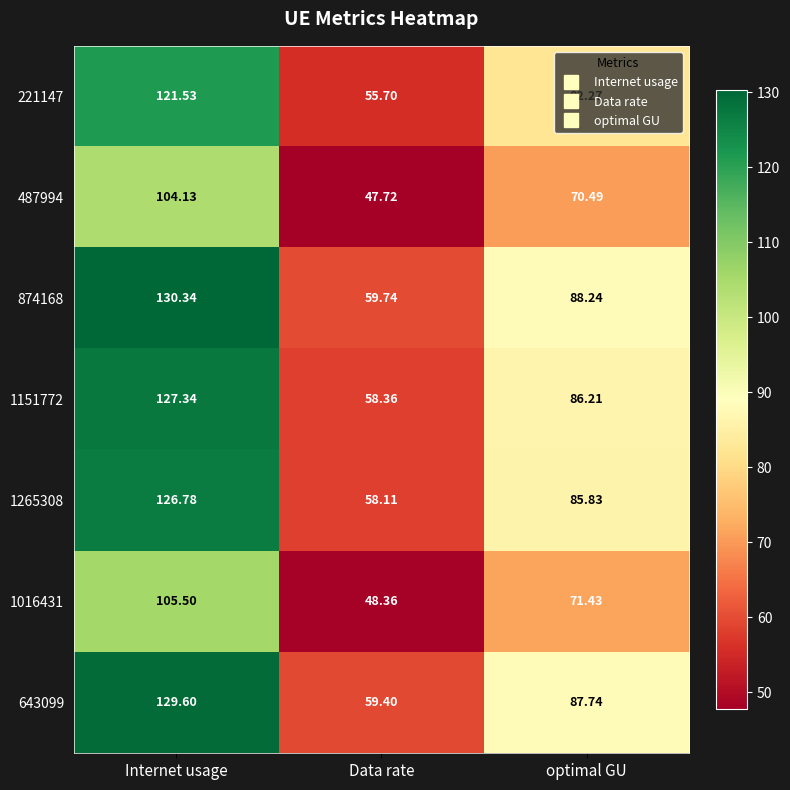

At which category is the sum across all series the highest?

Internet usage